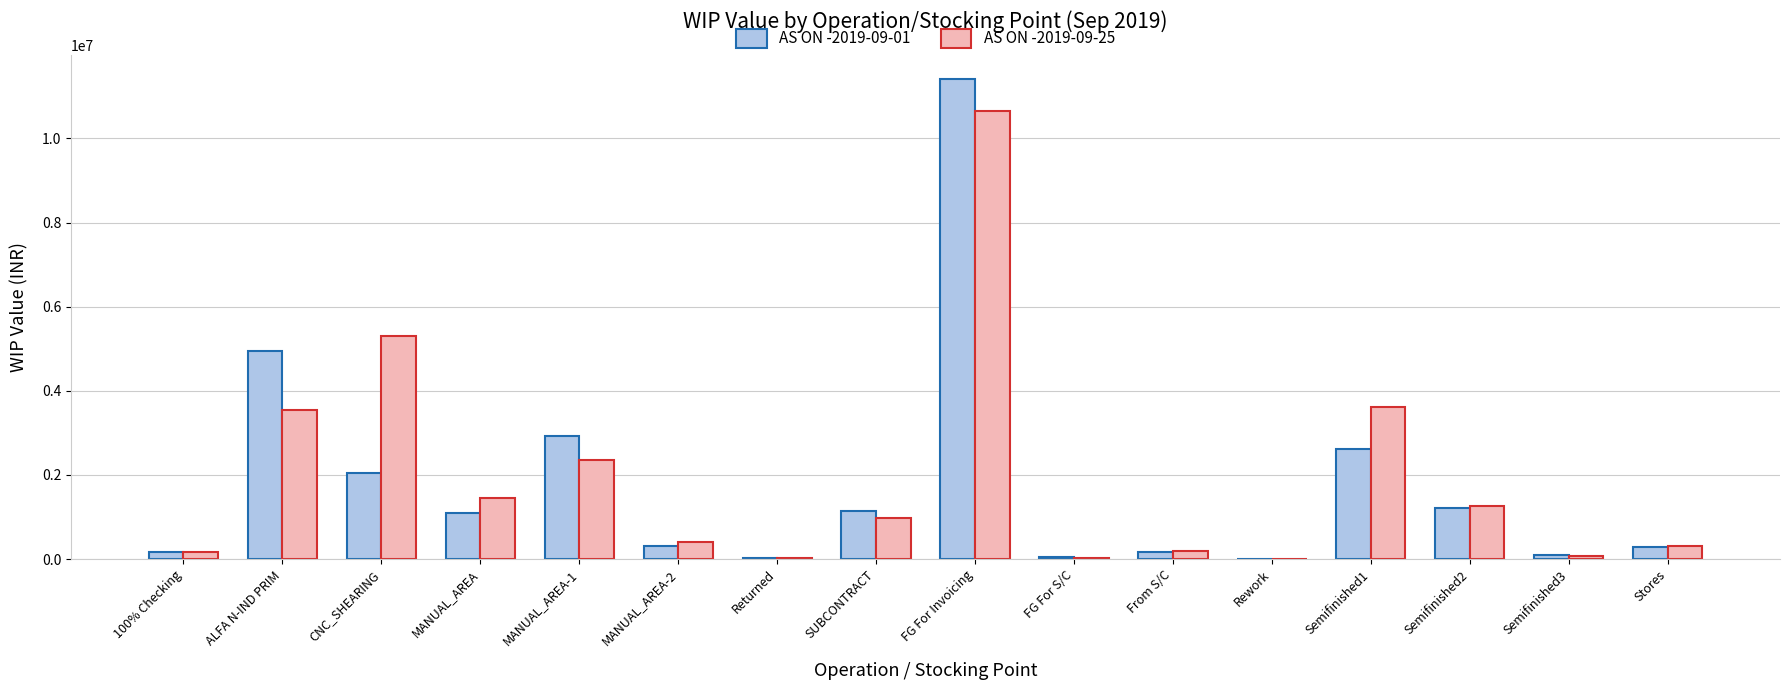

Between ALFA N-IND PRIM and CNC_SHEARING, which series saw the biggest shift?

AS ON -2019-09-01